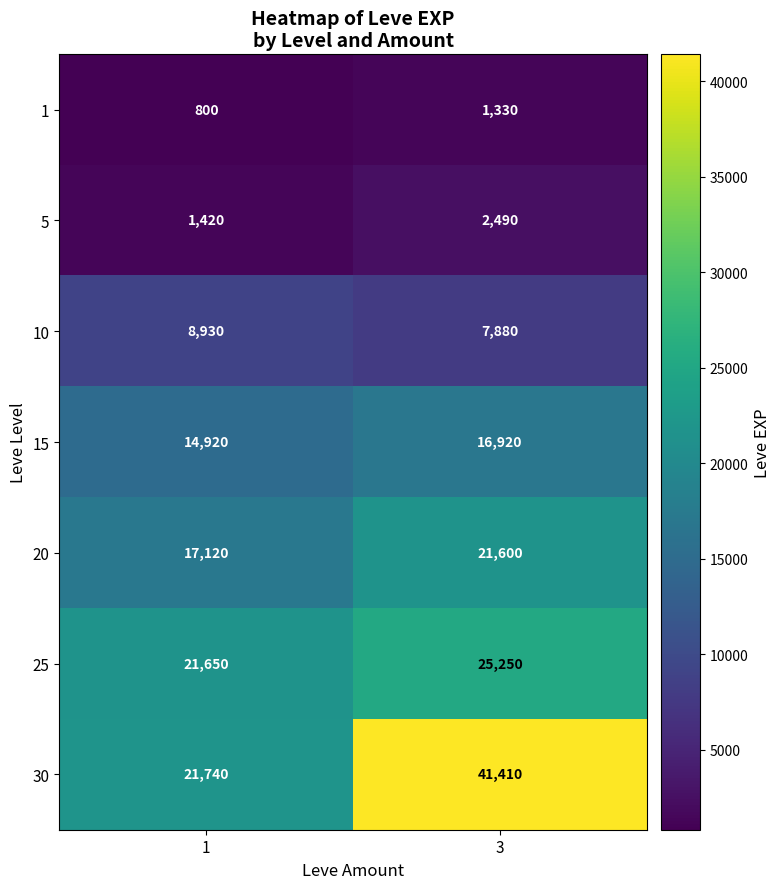

What is the greatest value displayed?

41410